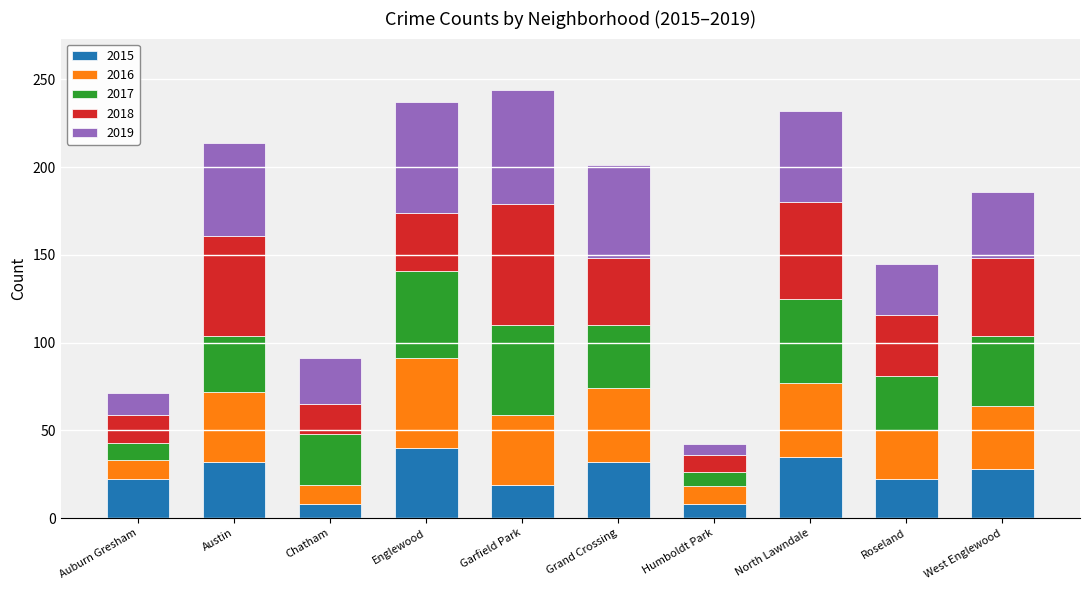

The 2015 series shows 40 at Englewood. True or false?

True